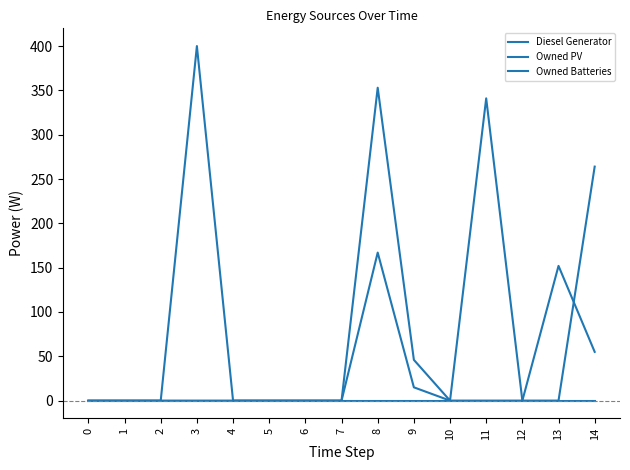

True or false: Owned PV and Diesel Generator cross at least once.

False